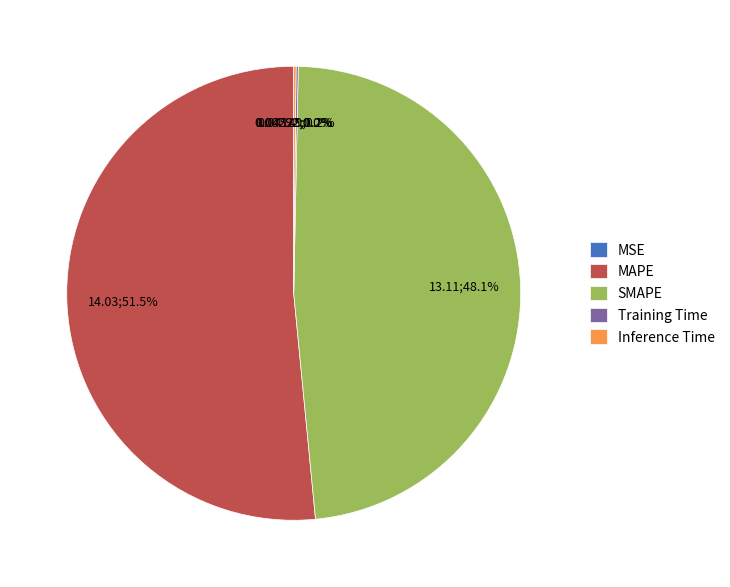

How much of the chart is everything except MAPE?

48.5%